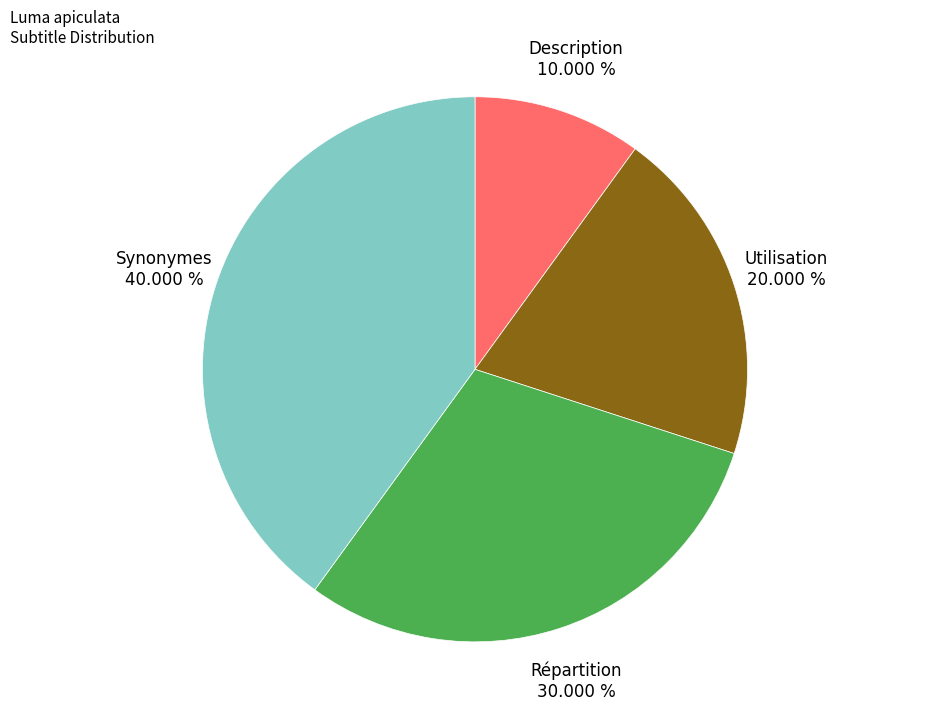

Approximately how many times larger is the value at Description compared to Utilisation?

0.5